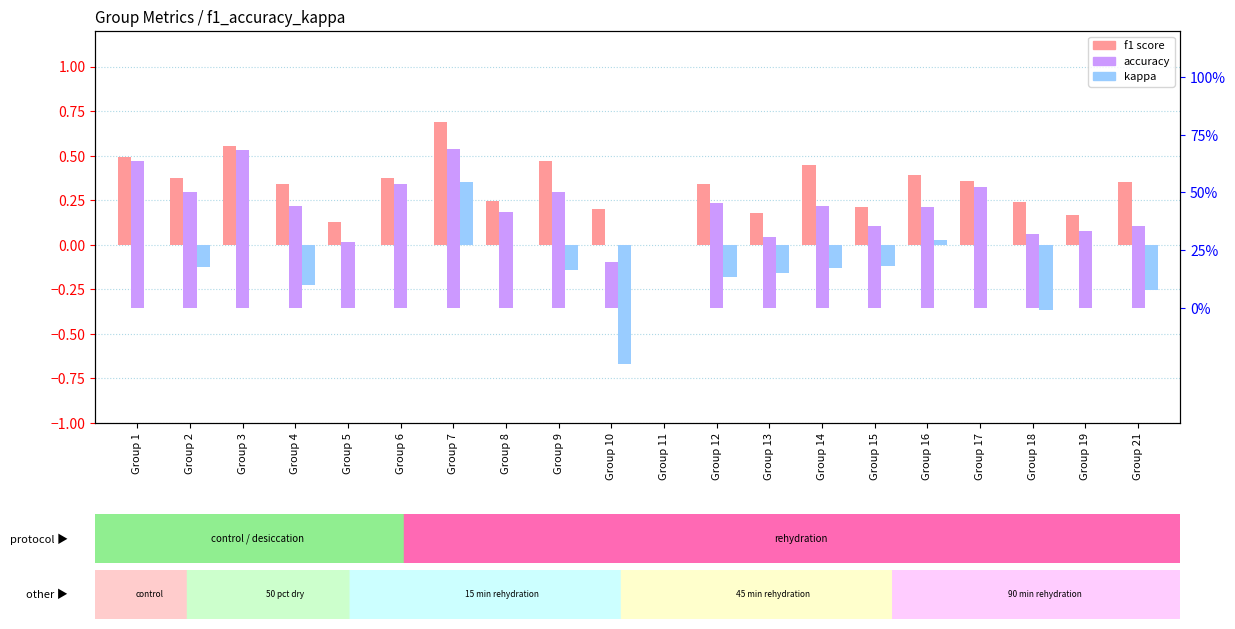

What is the difference between the maximum and second lowest values in the kappa series?

0.7